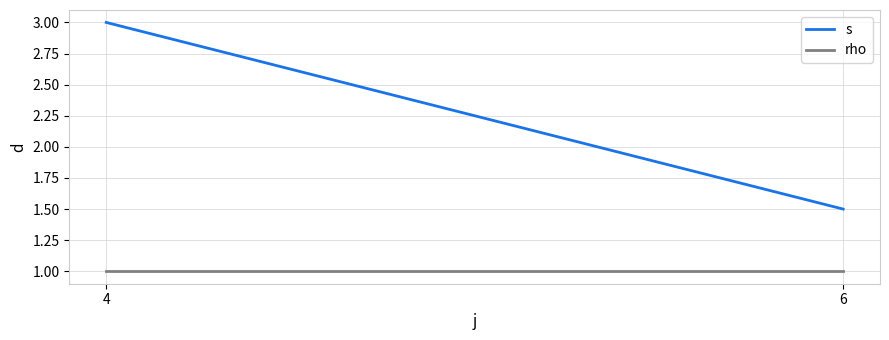

What is the value of the rho point at the 1st from the left?

1.0